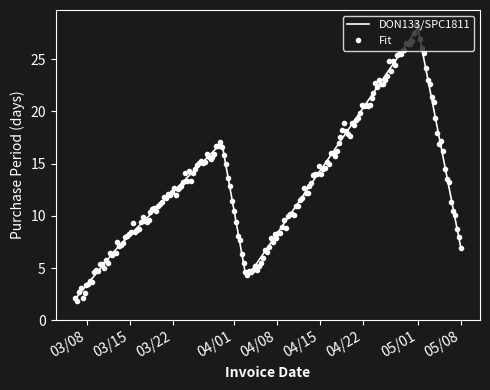

What is the highest value of the Fit series?

28.4